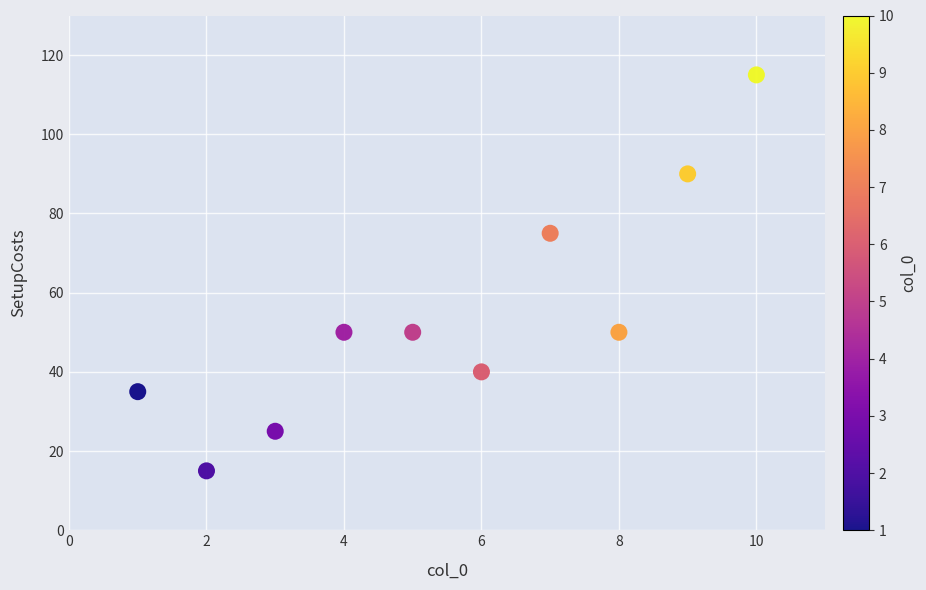

What is the range of Y values (max minus min)?

100